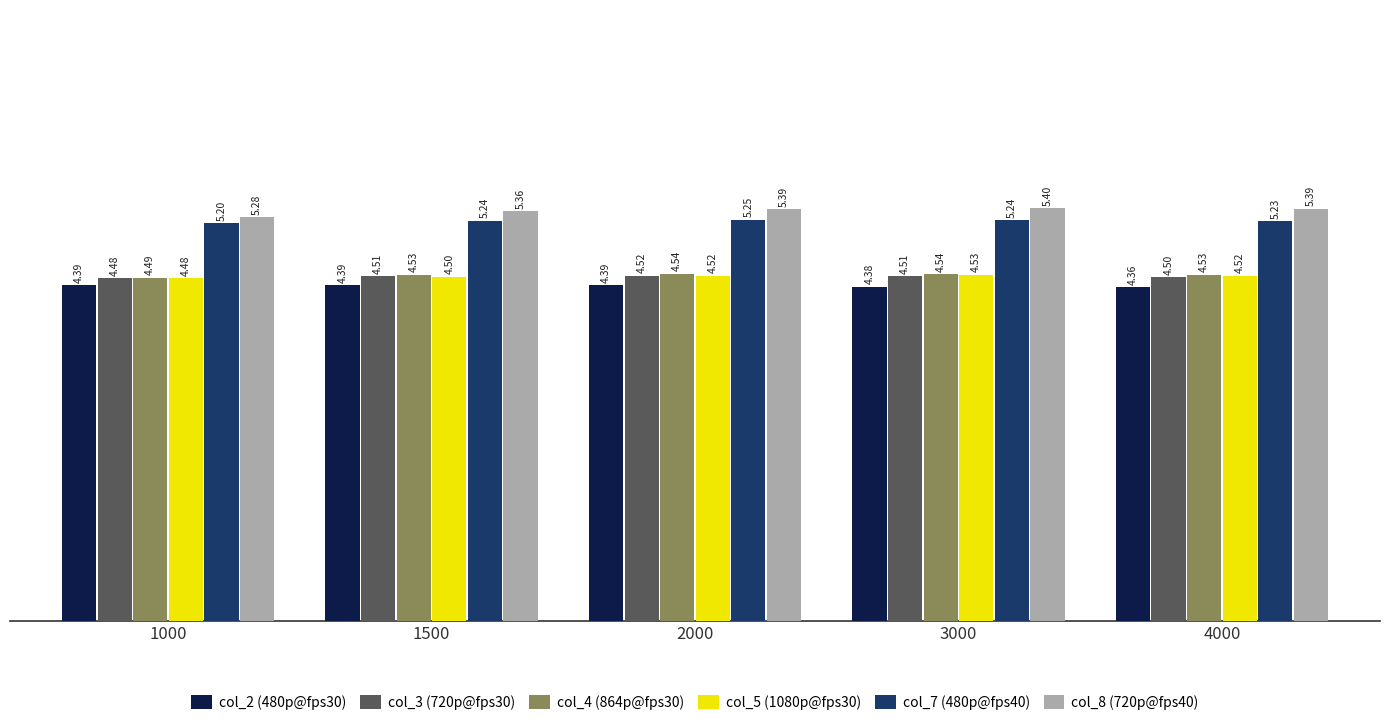

List the series in order of their peak value, highest first.

col_8 (720p@fps40), col_7 (480p@fps40), col_4 (864p@fps30), col_5 (1080p@fps30), col_3 (720p@fps30), col_2 (480p@fps30)